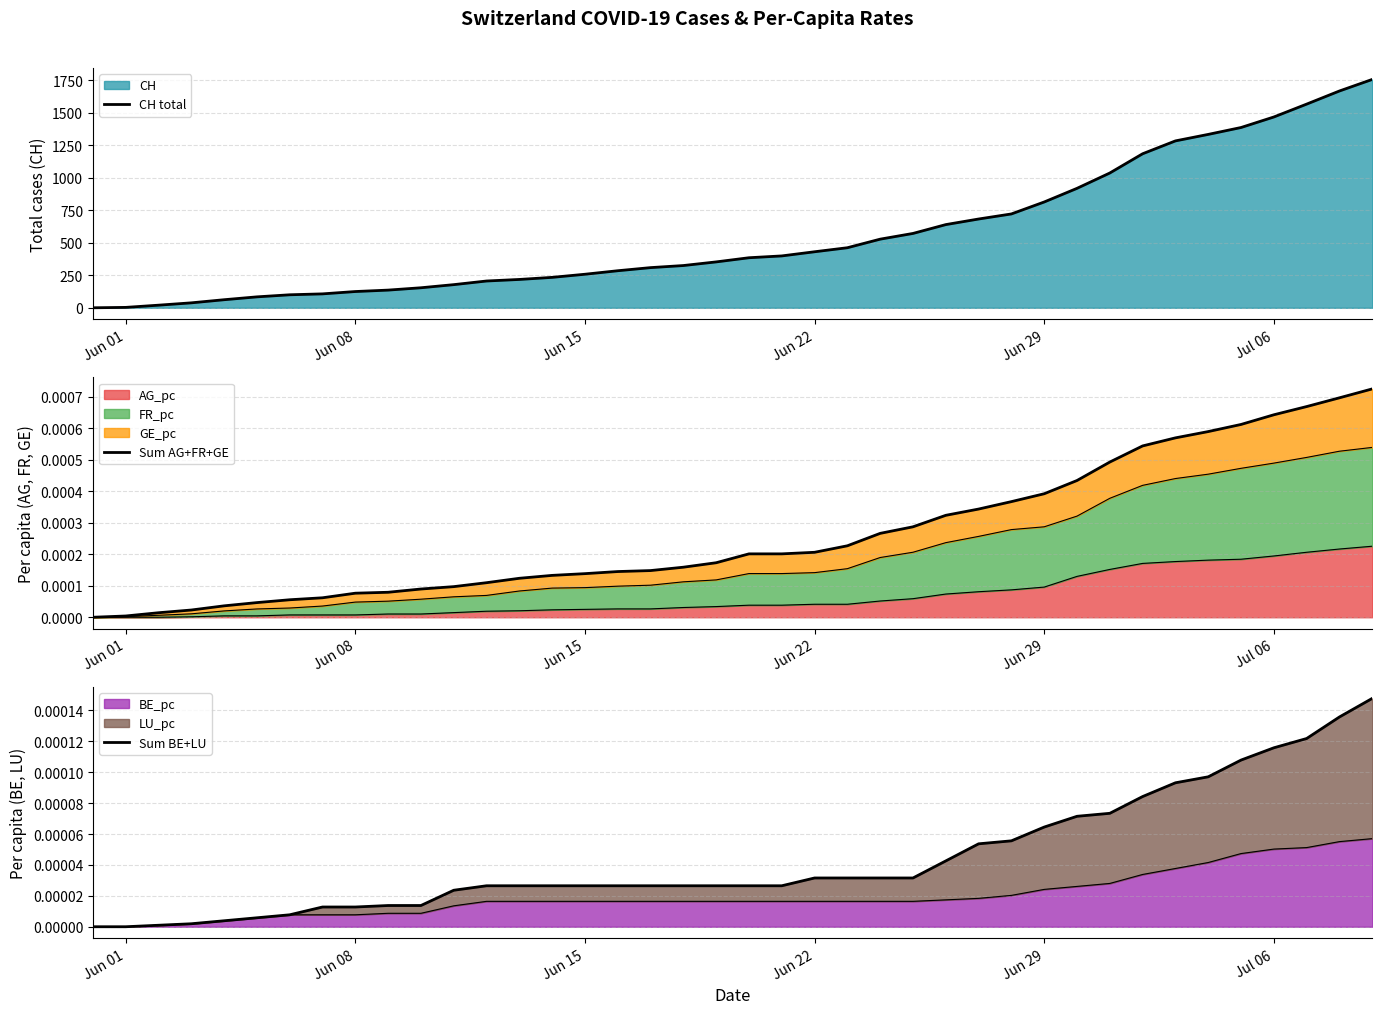

Which series has the largest range (max minus min)?

CH total